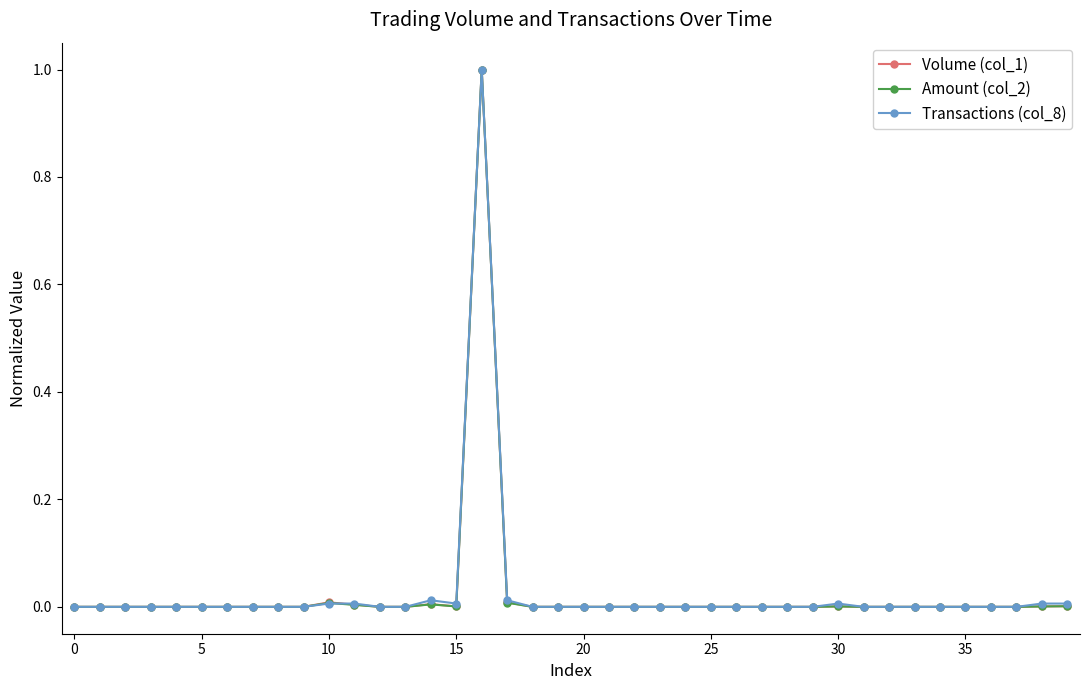

True or false: Volume (col_1) has more than 0 points higher than both neighbors.

True